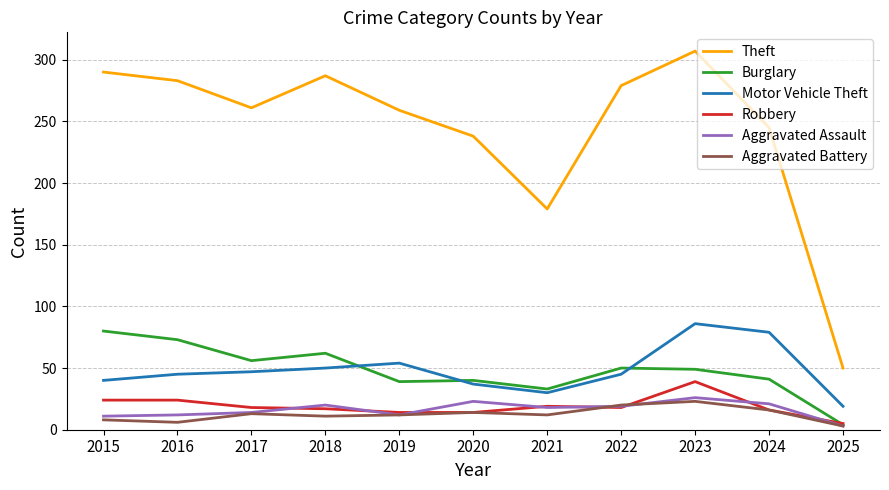

Which series has the widest spread of values?

Theft